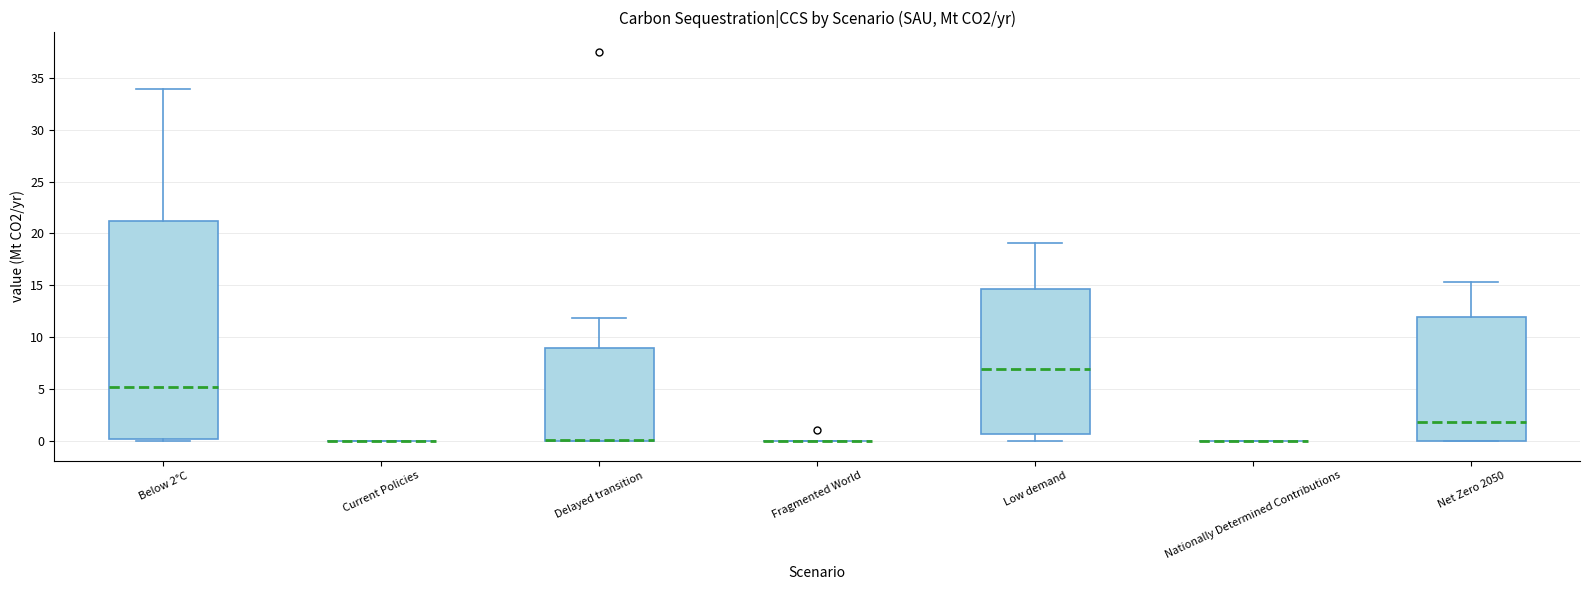

Reading left to right, transcribe this box plot: for each box, give where its median line is, the range the box spans, and where its two whiskers end, as read against the y-axis. The values are not printed on the chart, so give them approximately, as read against the axis.

Below 2°C: median 5.5, box 0.0 to 21.0, whiskers 0.0 (just below the box's lower edge) to 34.0
Current Policies: box collapsed to a line at 0.0, whiskers 0.0 to 0.0
Delayed transition: median 0.0 (drawn on the box's lower edge), box 0.0 to 9.0, whiskers 0.0 to 12.0
Fragmented World: box collapsed to a line at 0.0, whiskers 0.0 to 0.0
Low demand: median 7.0, box 0.5 to 14.5, whiskers 0.0 to 19.0
Nationally Determined Contributions: box collapsed to a line at 0.0, whiskers 0.0 to 0.0
Net Zero 2050: median 2.0, box 0.0 to 12.0, whiskers 0.0 to 15.5